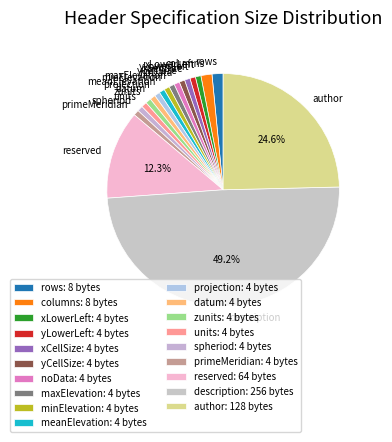

Does author represent more than half of the total?

No